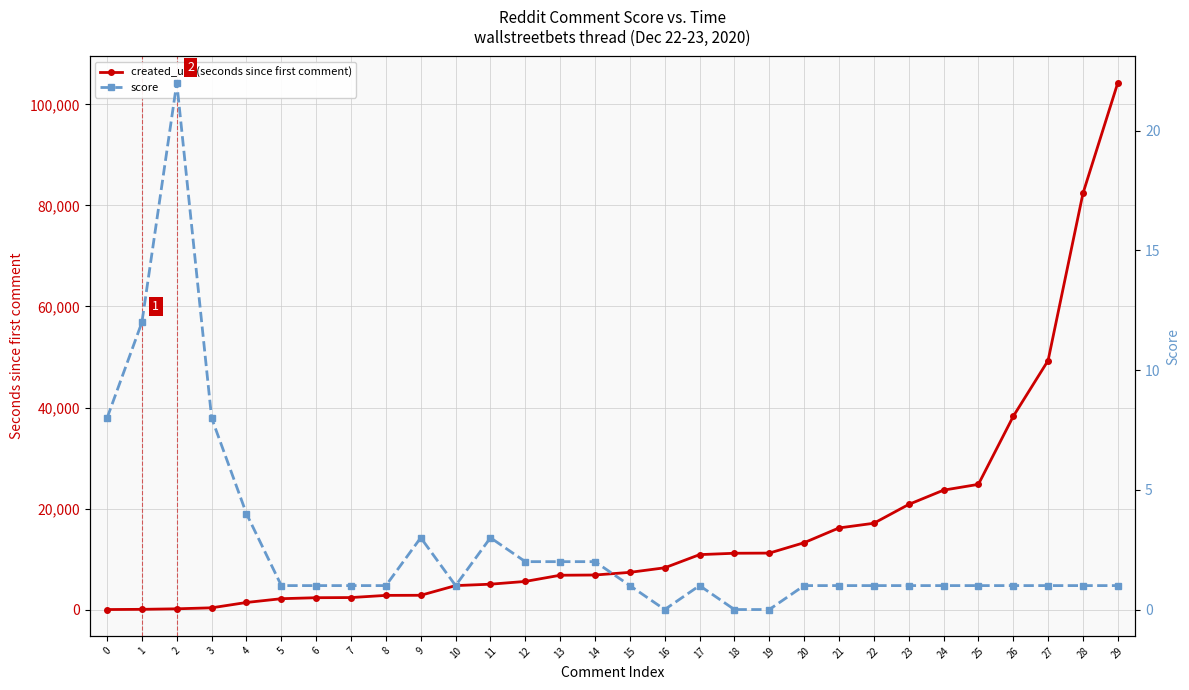

What is the difference between the maximum and minimum values in the created_utc (seconds since first comment) series?

104286